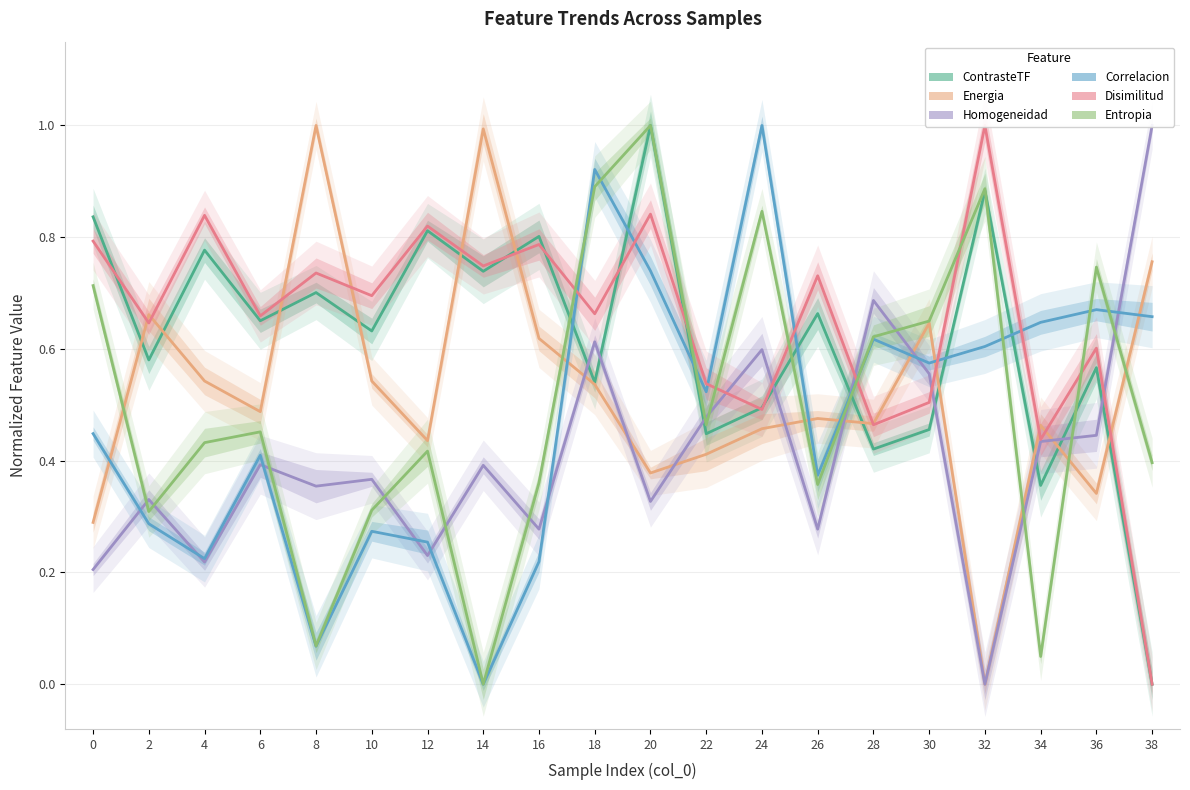

How many positive values does the Correlacion series have?

19